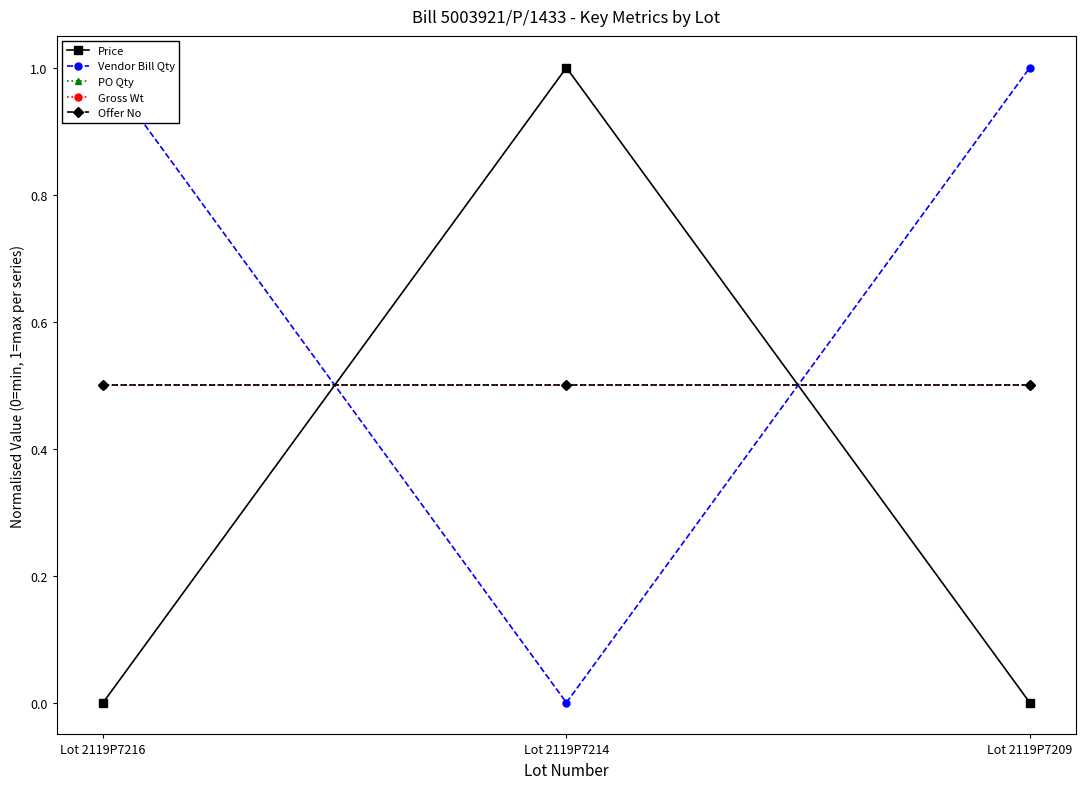

What is the value of the Gross Wt point at the 3rd from the left?

0.5